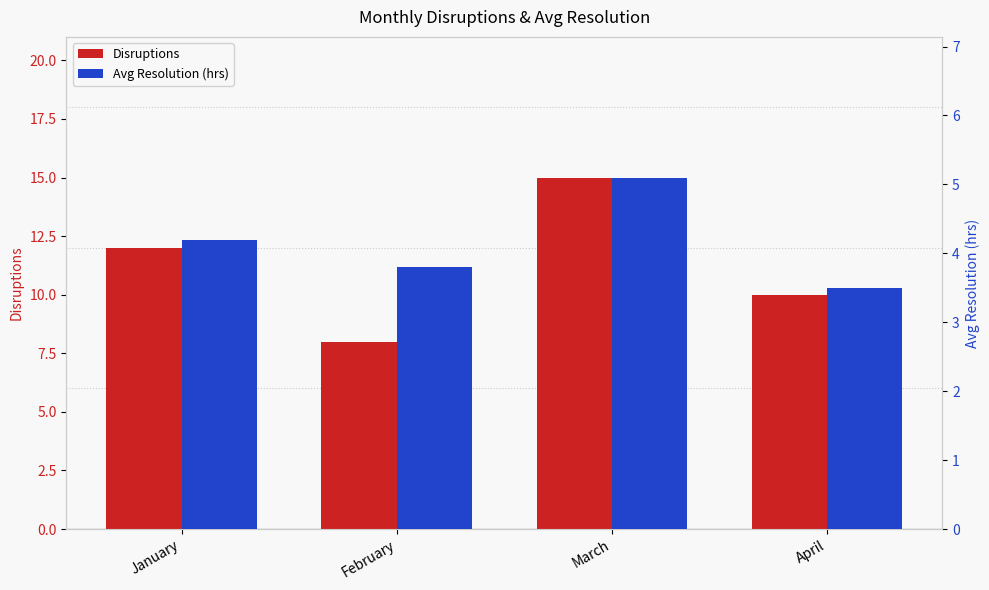

Where is Avg Resolution (hrs) nearest to the value 4?

January